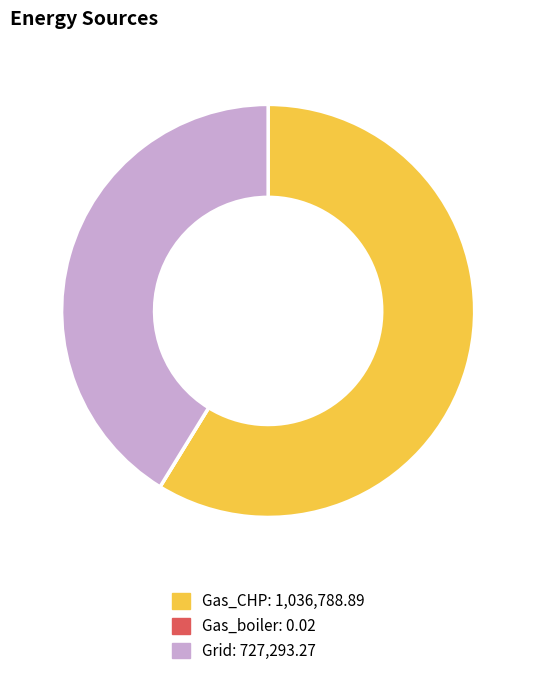

Is there any slice that represents more than half of the pie?

Yes